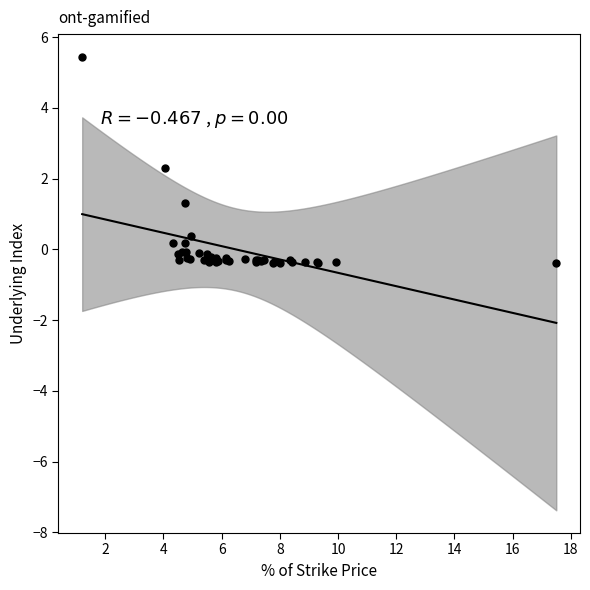

What Y value in the scatter plot is closest to 2?

2.3